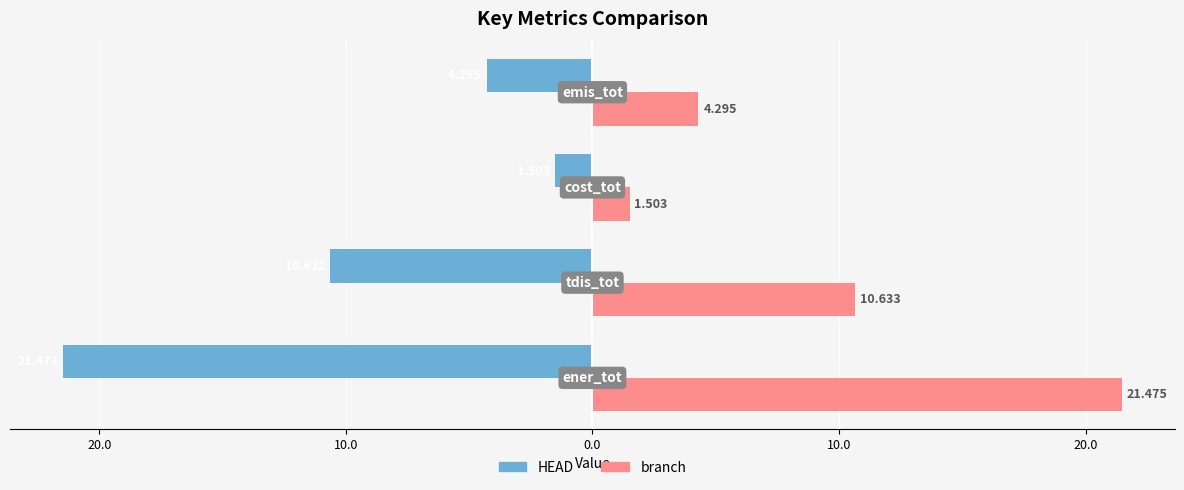

What is the value of the branch bar at the 4th from the left?

4.3